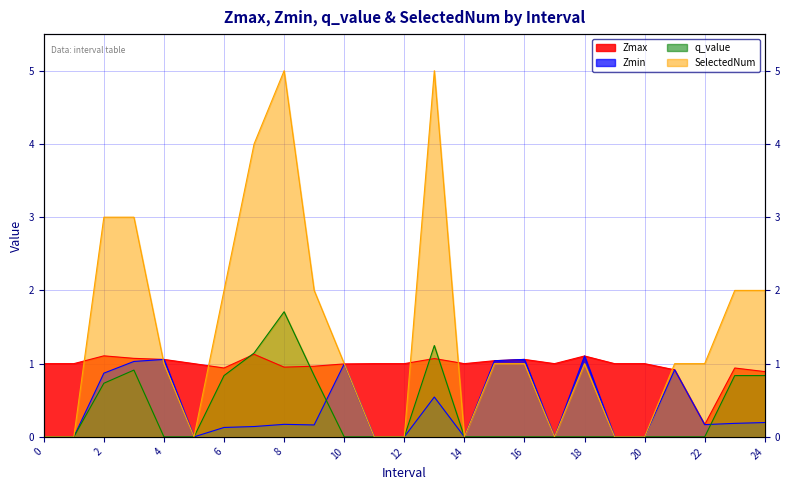

Where is the first local minimum for Zmin?

5